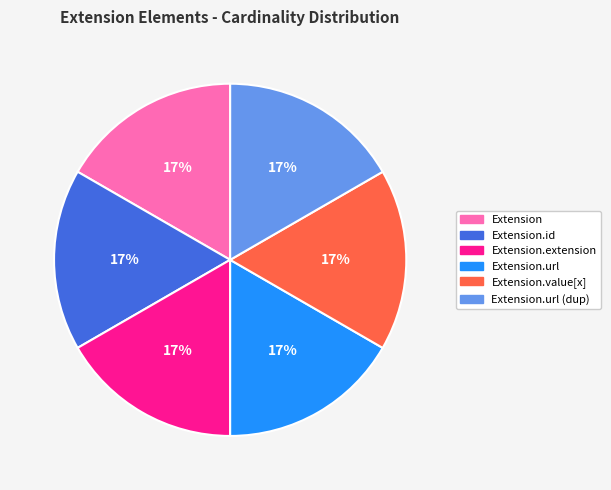

To the nearest percent, what is the average slice percentage?

17%